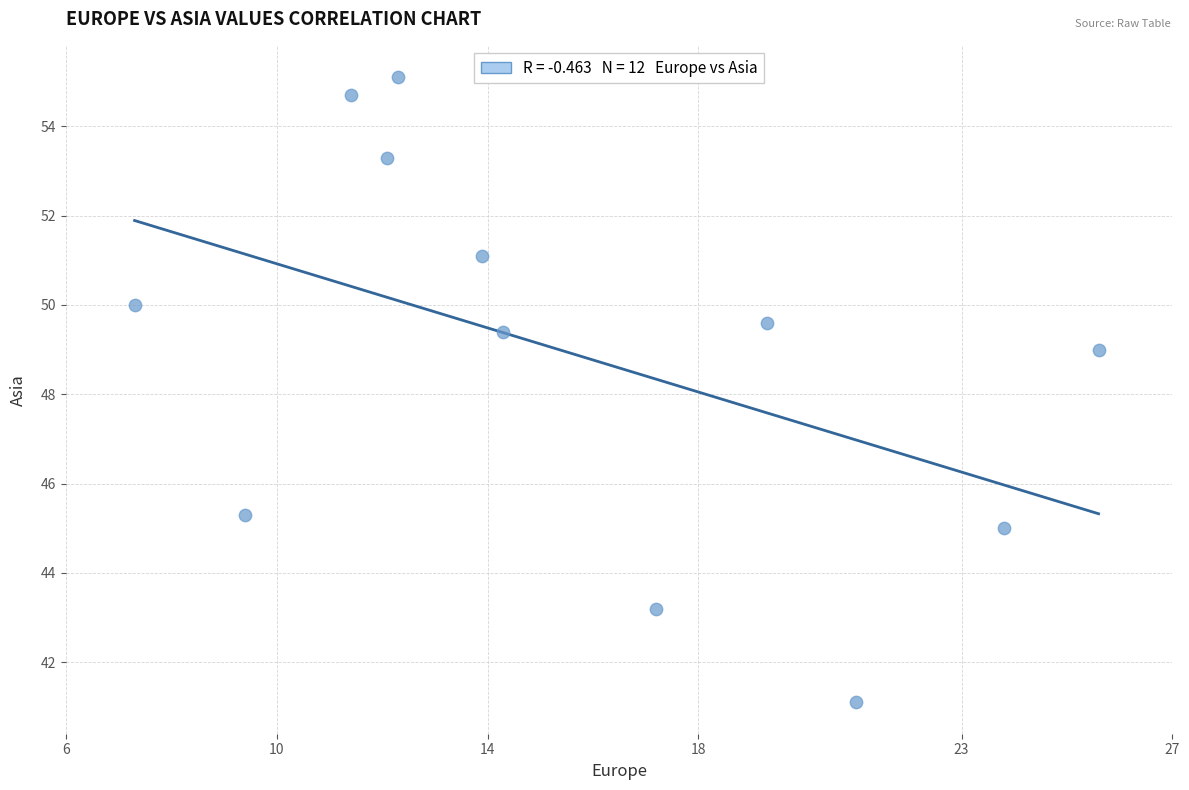

What is the range of Y values (max minus min)?

14.0